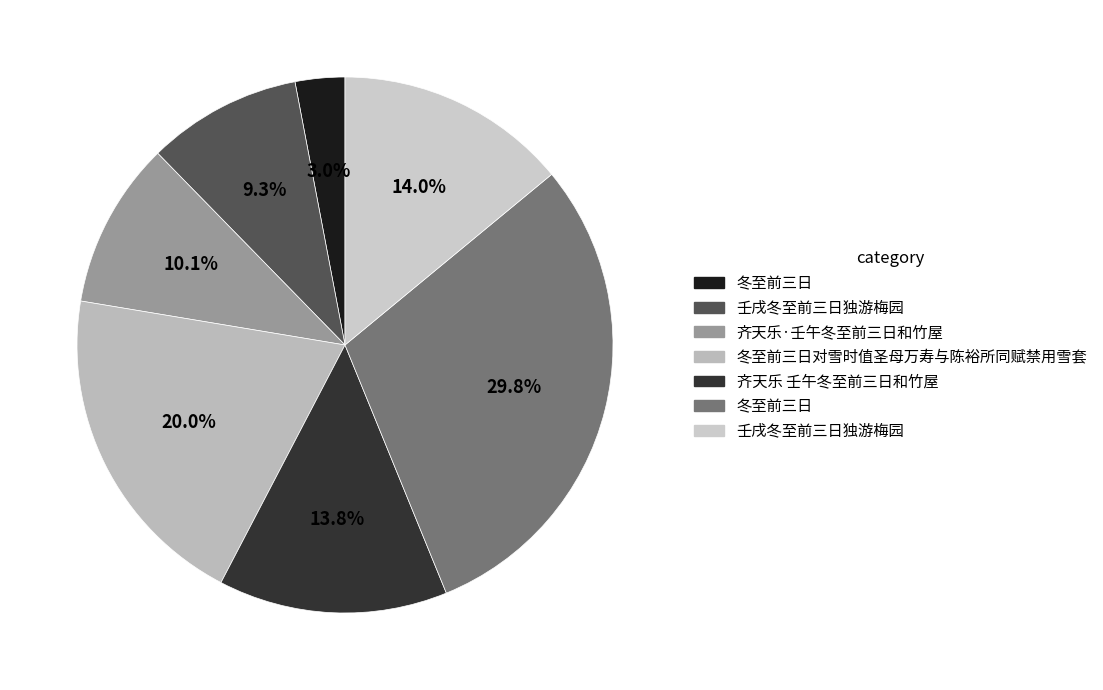

Rank the categories by value from highest to lowest.

冬至前三日, 冬至前三日对雪时值圣母万寿与陈裕所同赋禁用雪套, 壬戌冬至前三日独游梅园, 齐天乐 壬午冬至前三日和竹屋, 齐天乐·壬午冬至前三日和竹屋, 壬戌冬至前三日独游梅园, 冬至前三日